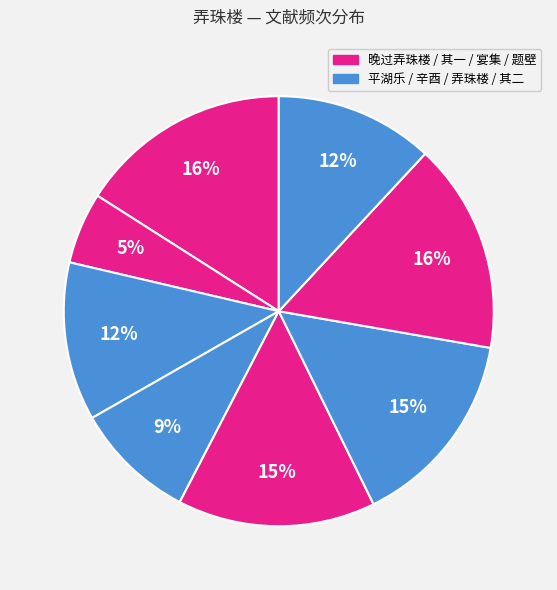

To the nearest percent, what is the difference between the largest and smallest slice percentages?

11%